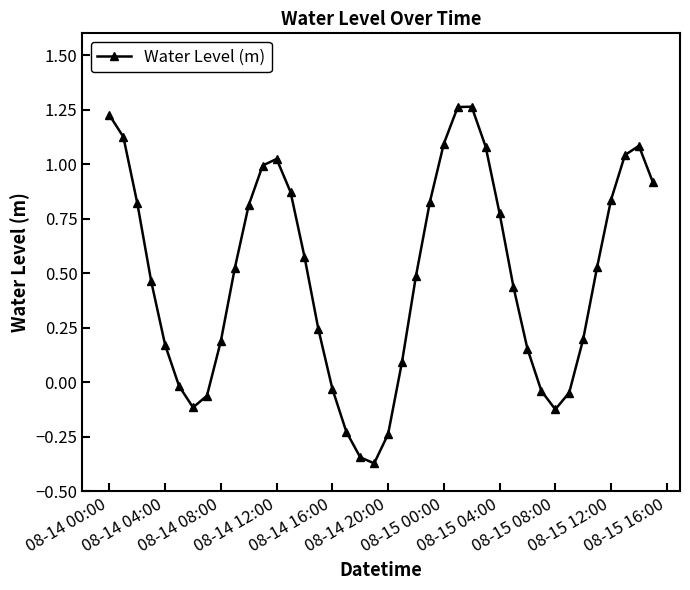

How many points are lower than both their immediate neighbors (excluding endpoints)?

3